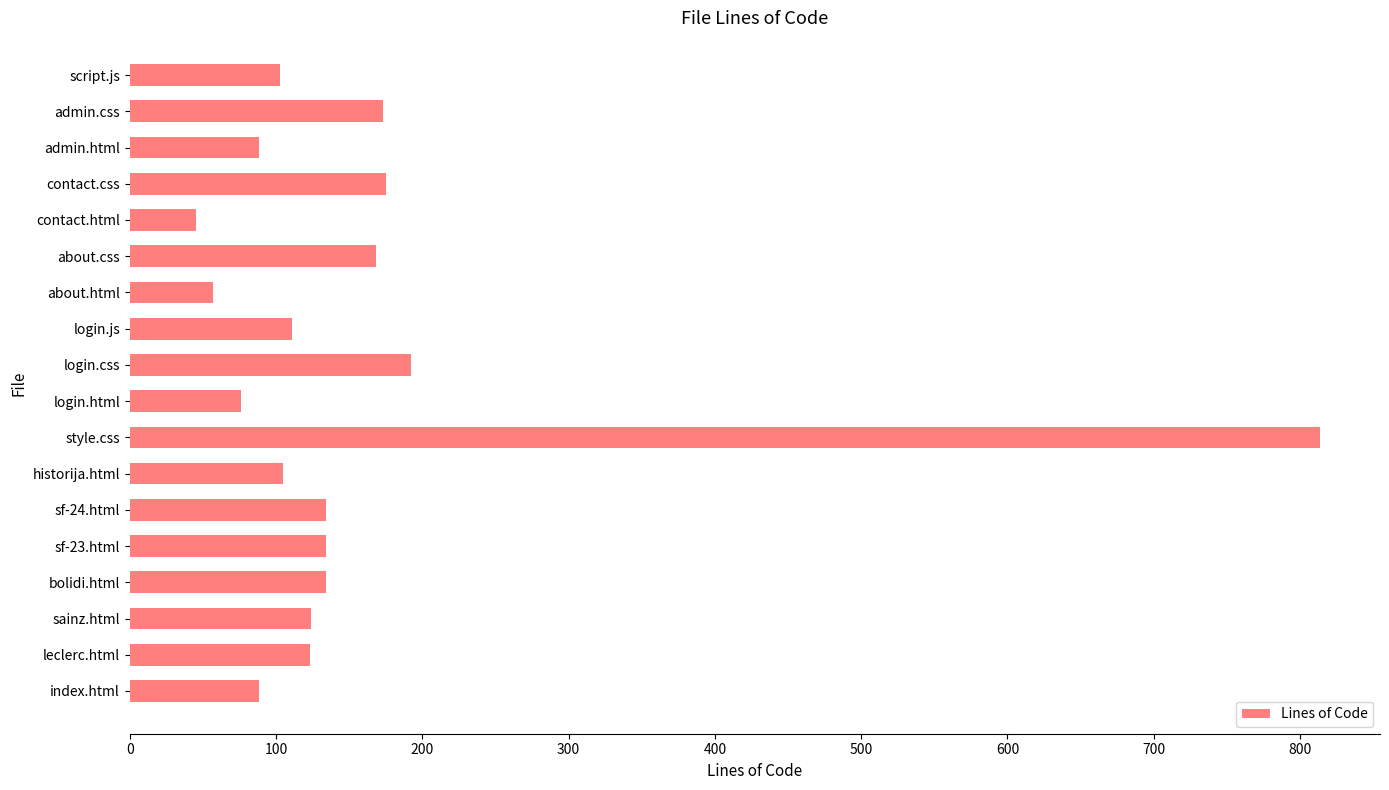

The chart shows a value of 76 at login.html. True or false?

True